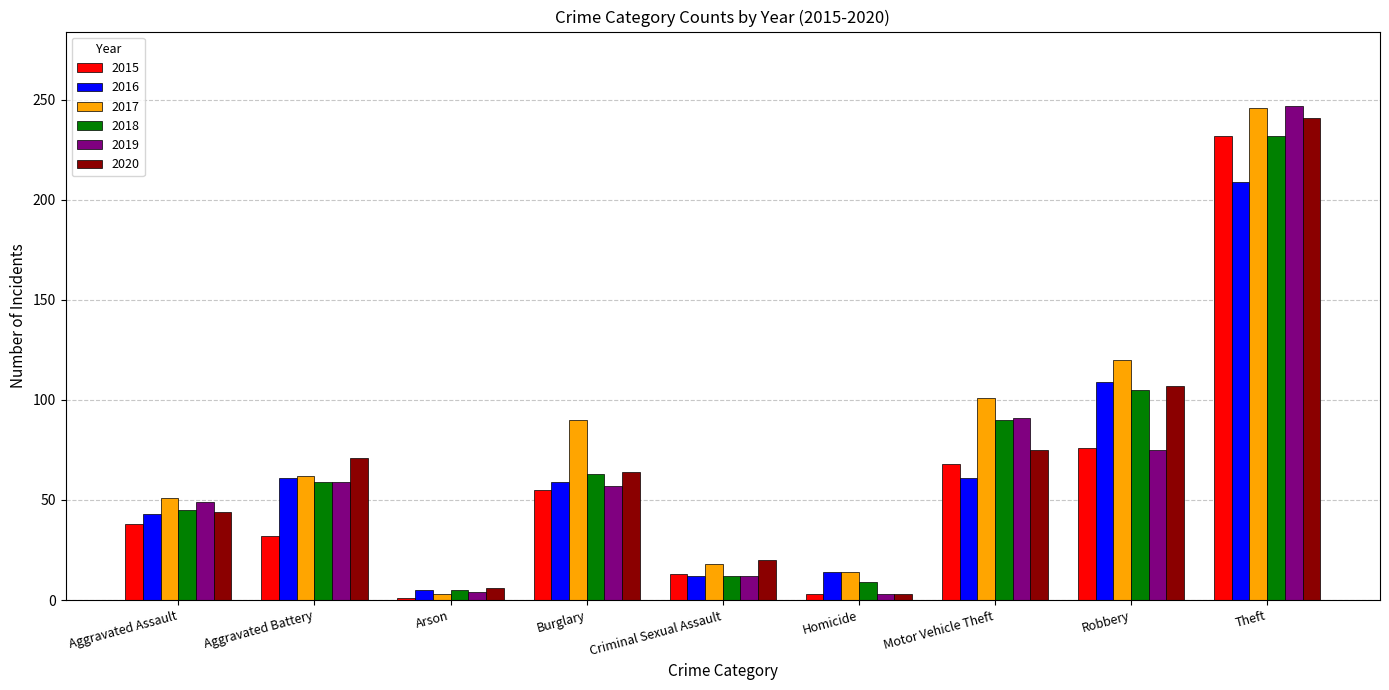

Which label corresponds to the largest value in the chart?

Theft